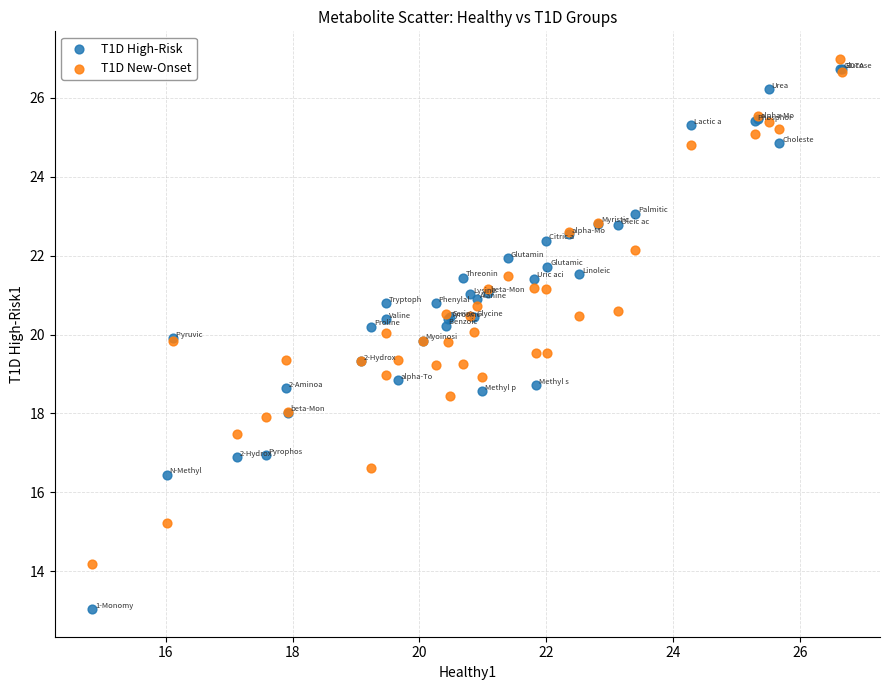

What are all the series names shown in the legend?

T1D High-Risk, T1D New-Onset